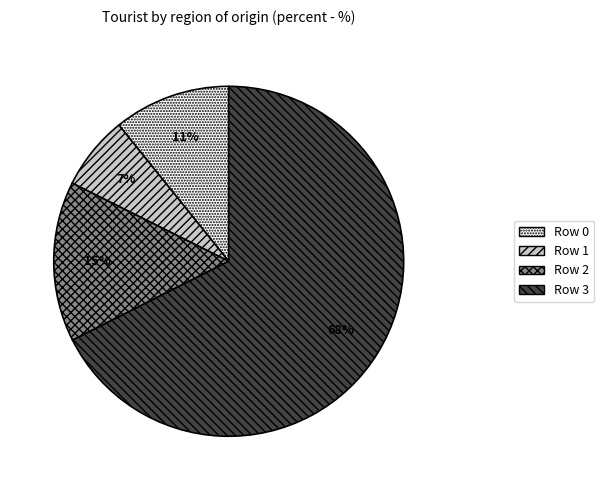

To the nearest percent, what is the average slice percentage?

25%